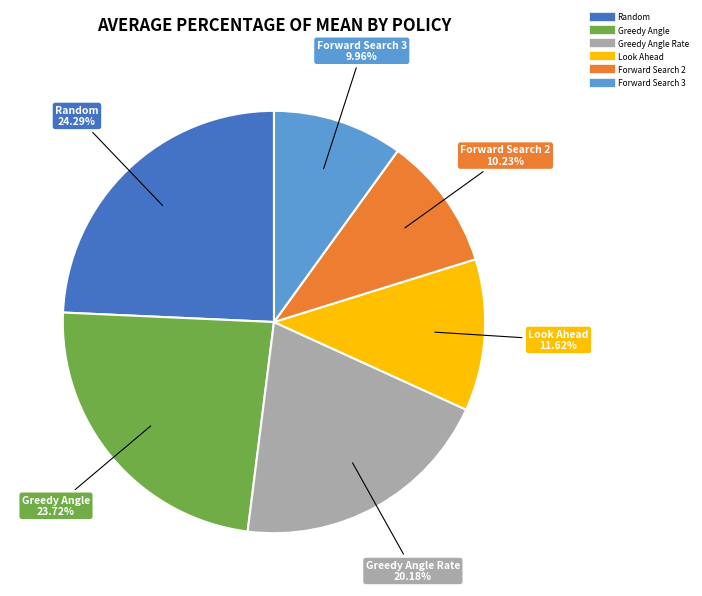

Does any single category account for the majority?

No